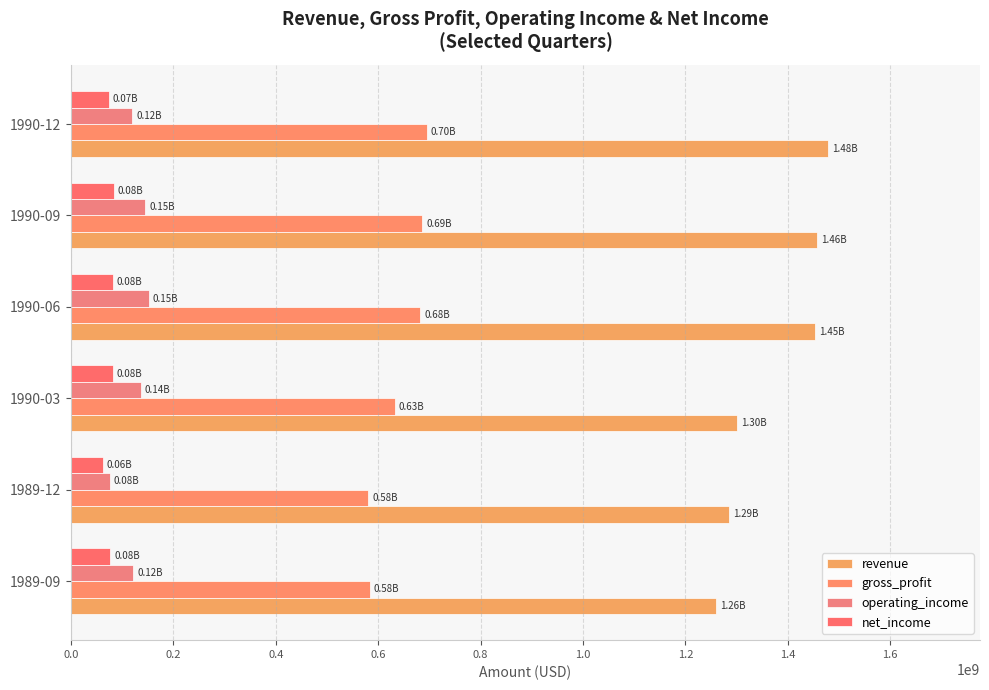

List the series in order of their peak value, lowest first.

net_income, operating_income, gross_profit, revenue